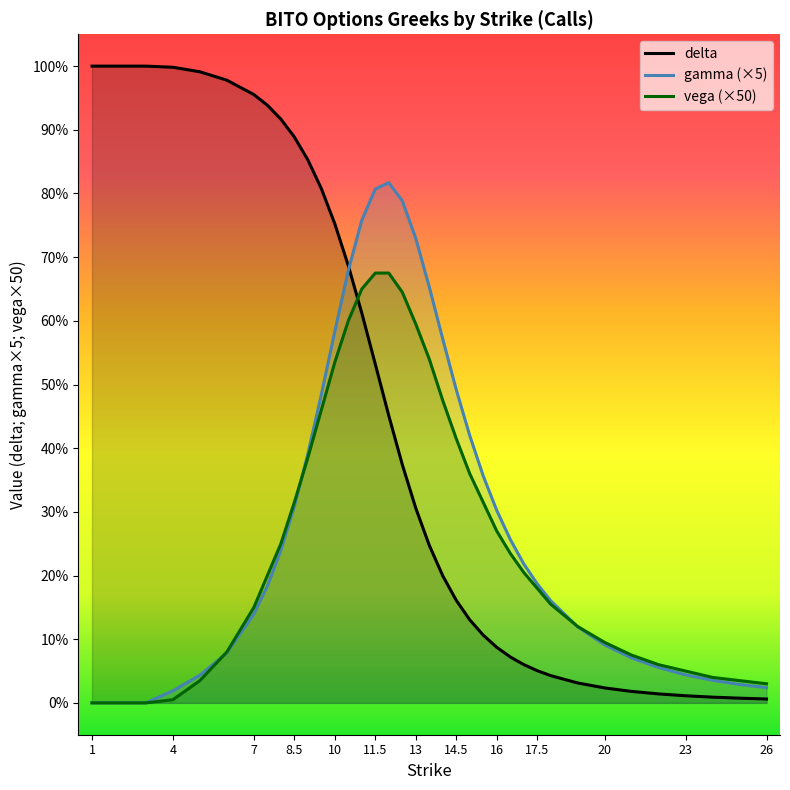

What is the difference between the maximum and second lowest values in the gamma (×5) series?

0.8